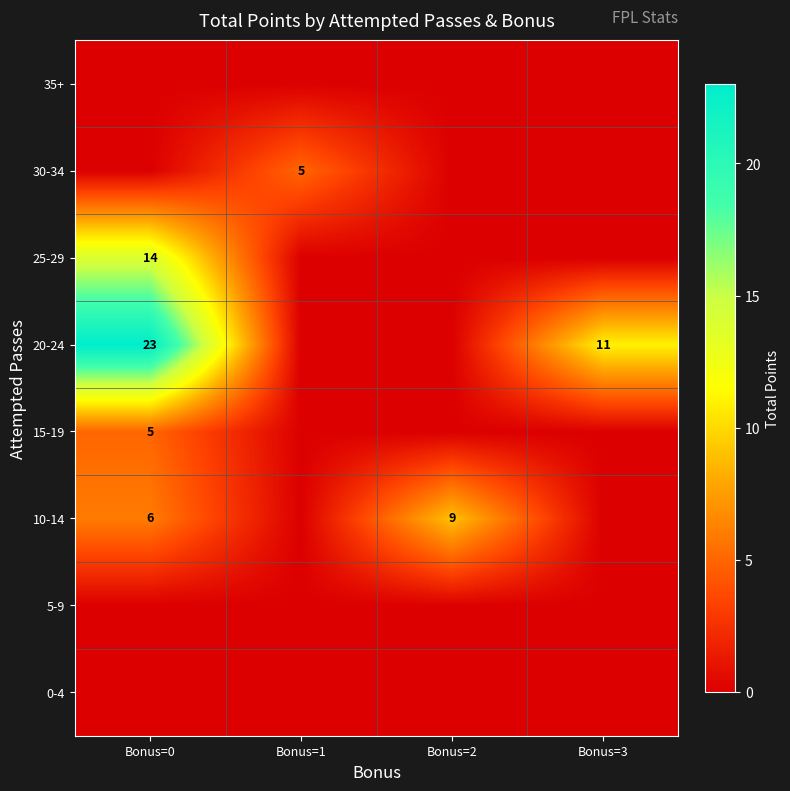

What is the spread (max minus min) of values at Bonus=0?

23